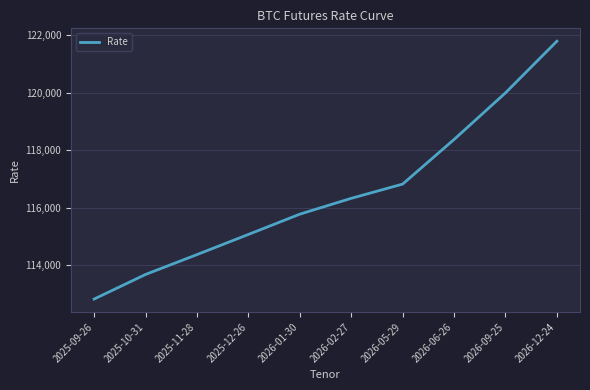

What is the sum of all values?

1165060